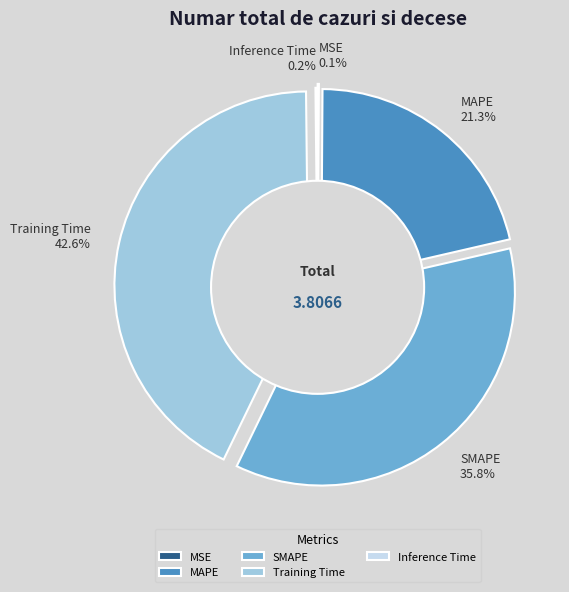

Does MAPE account for over 50% of the chart?

No